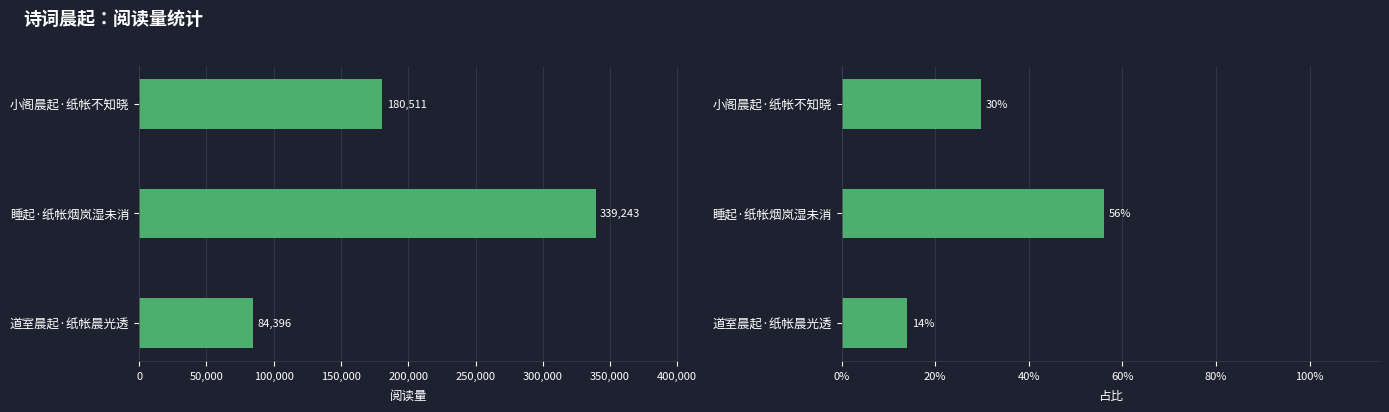

How many bars are there in each group?

2